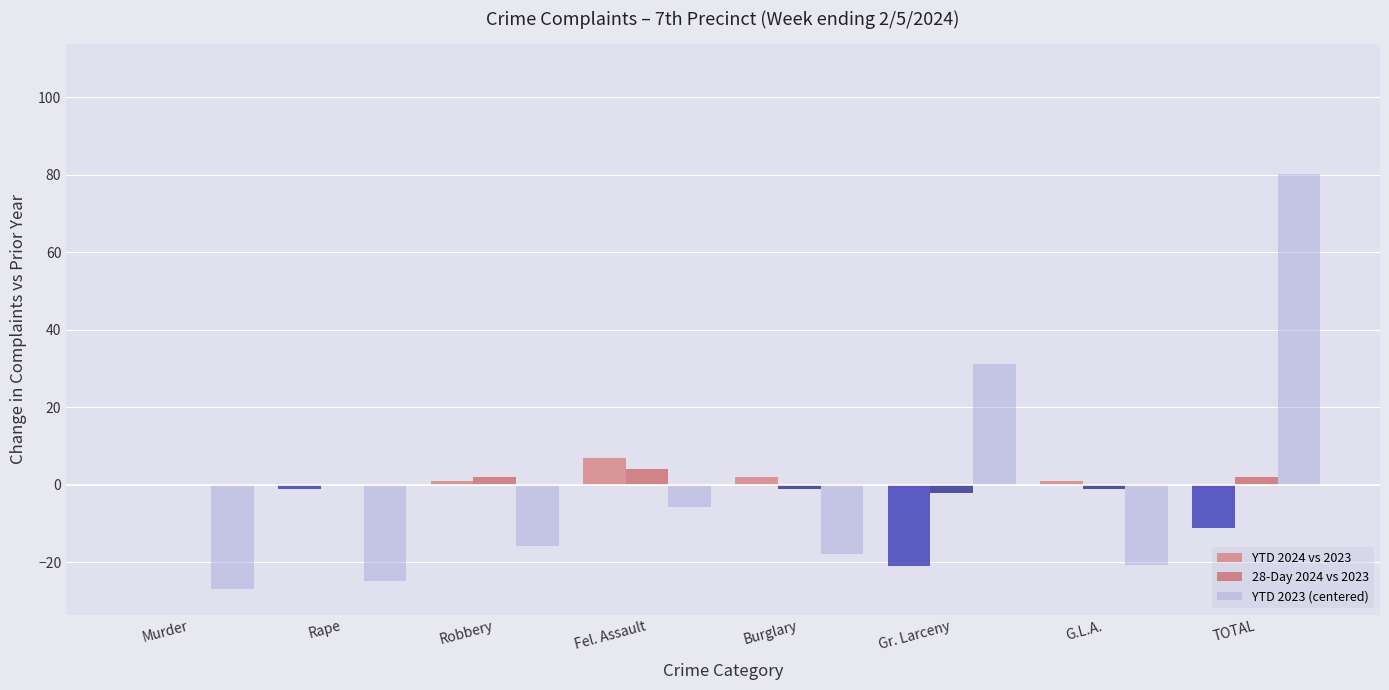

The value of 28-Day 2024 vs 2023 at Fel. Assault is 4.0. True or false?

True